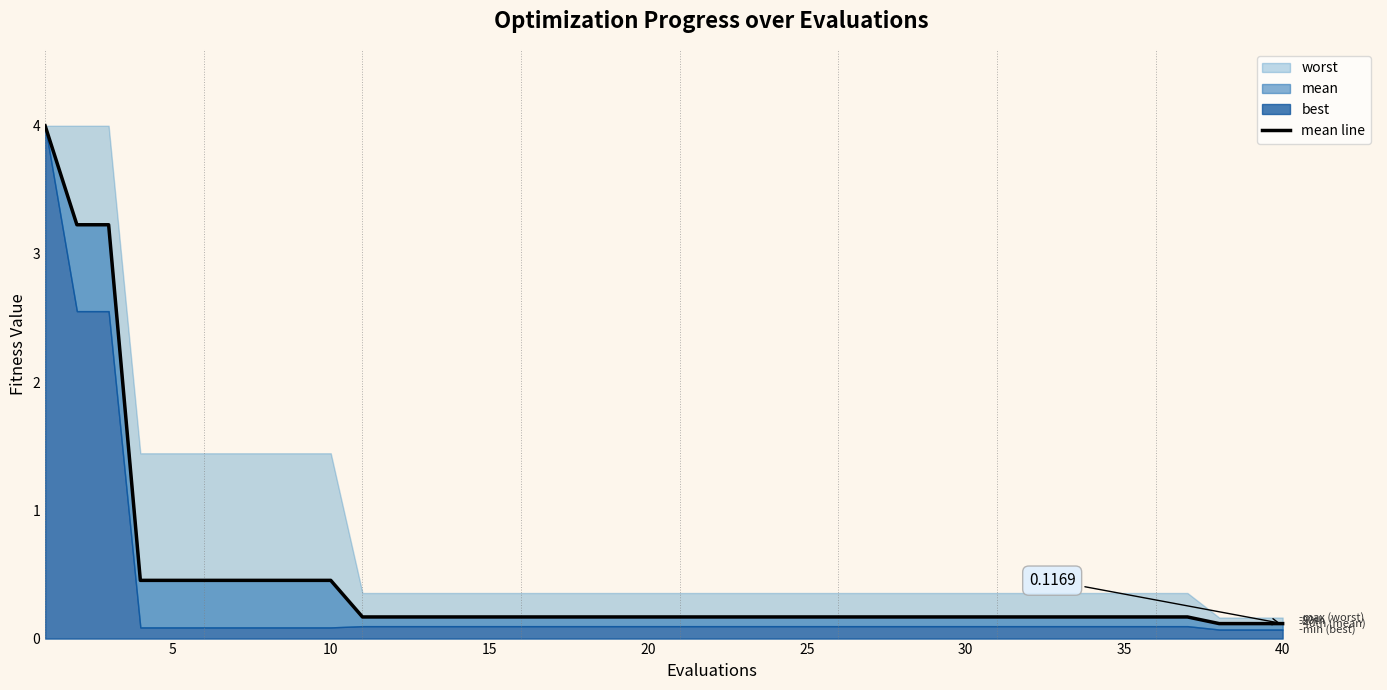

The value at 37 is 0.2. True or false?

False